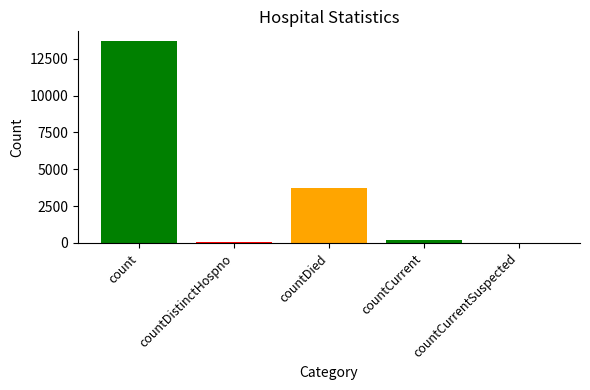

What is the ratio of the value at count to the value at countDistinctHospno?

187.4